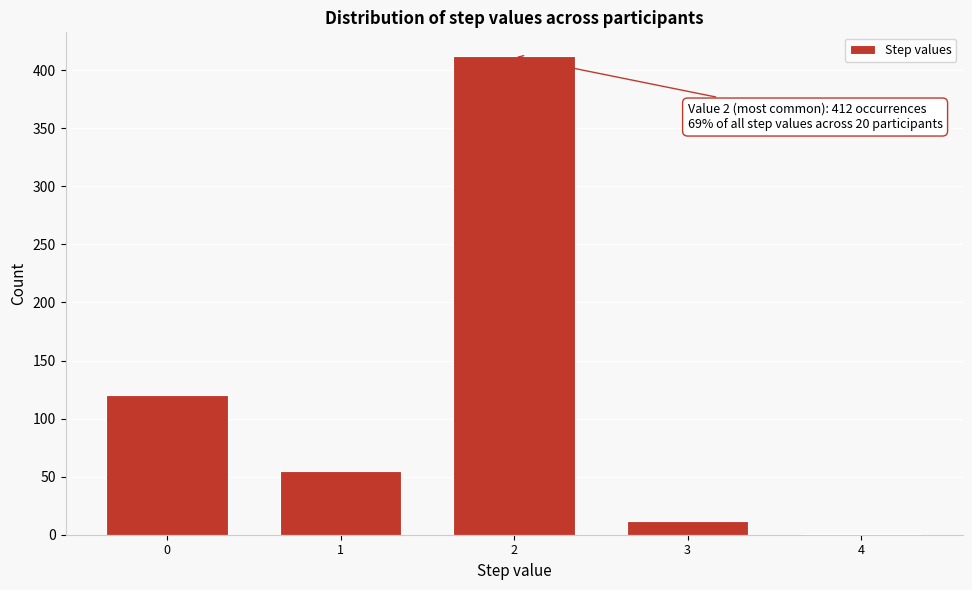

Reading left to right, list all the values displayed in this chart.

0=120	1=55	2=412	3=12	4=1